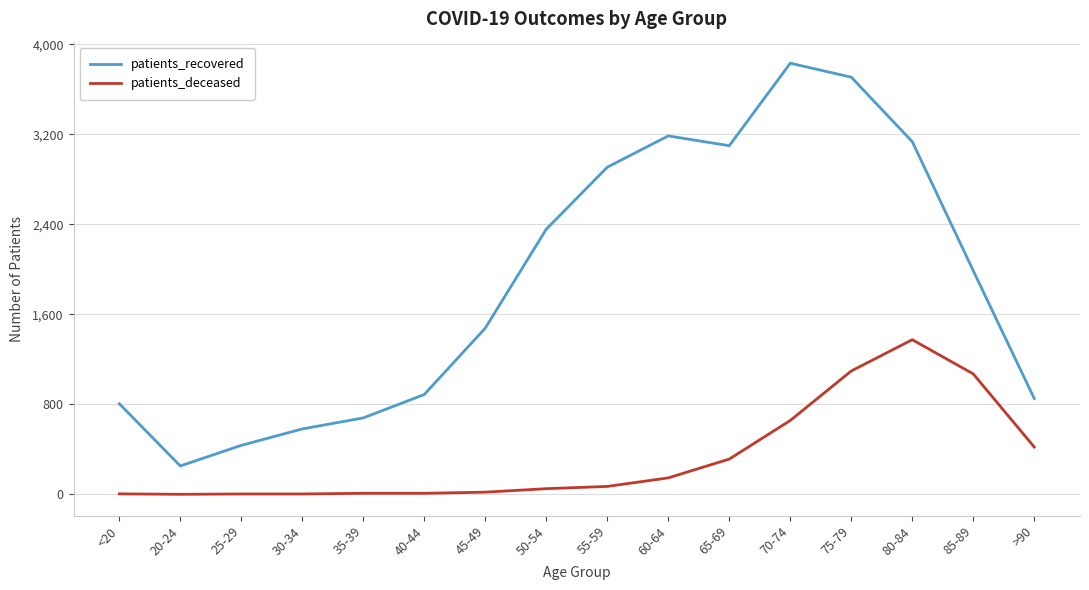

What is the minimum value for patients_recovered?

252